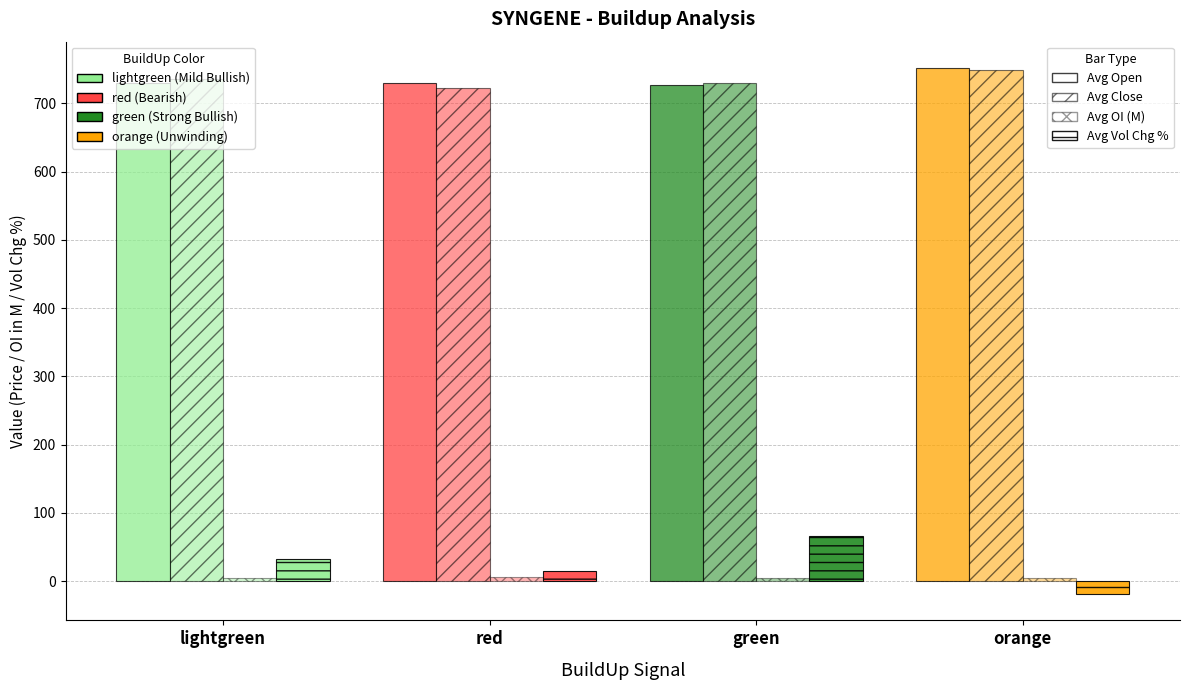

Does the chart contain any negative values?

Yes